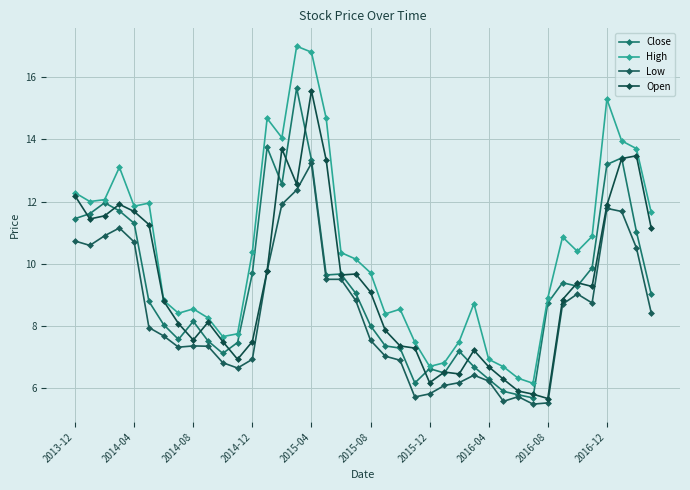

What are all the series names shown in the legend?

Close, High, Low, Open